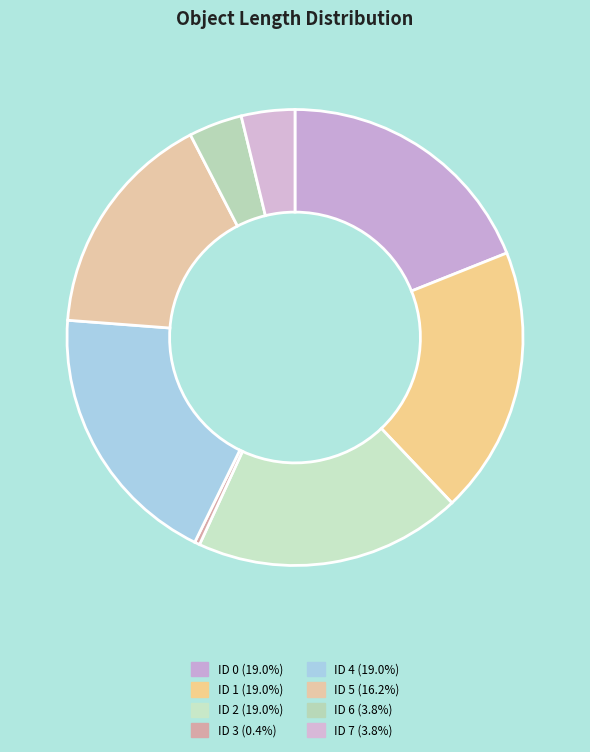

To the nearest percent, what is the difference between the largest and smallest slice percentages?

19%